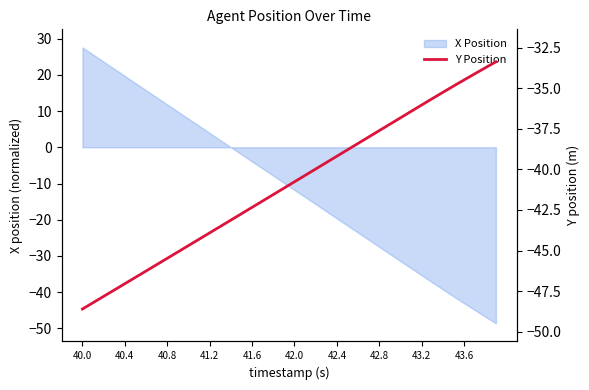

What is the maximum value for X Position?

27.6